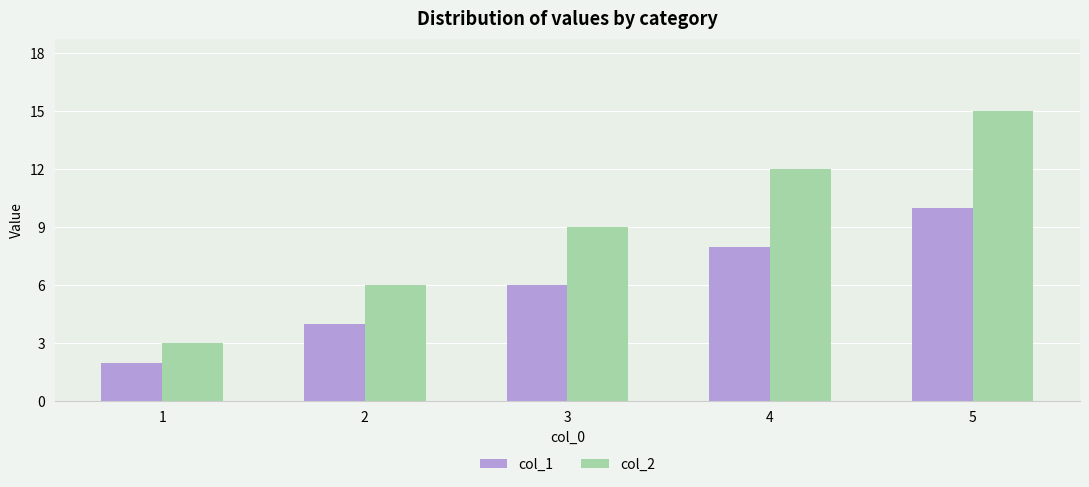

True or false: col_2 has a value of 18 at 4.

False